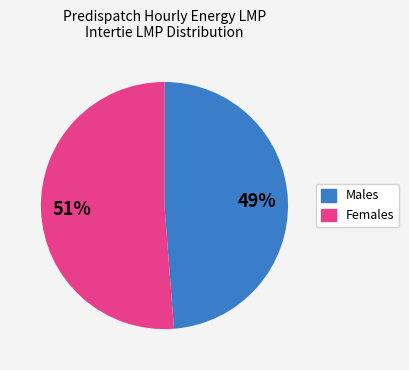

To the nearest percent, what is the difference between the largest and smallest slice percentages?

2%